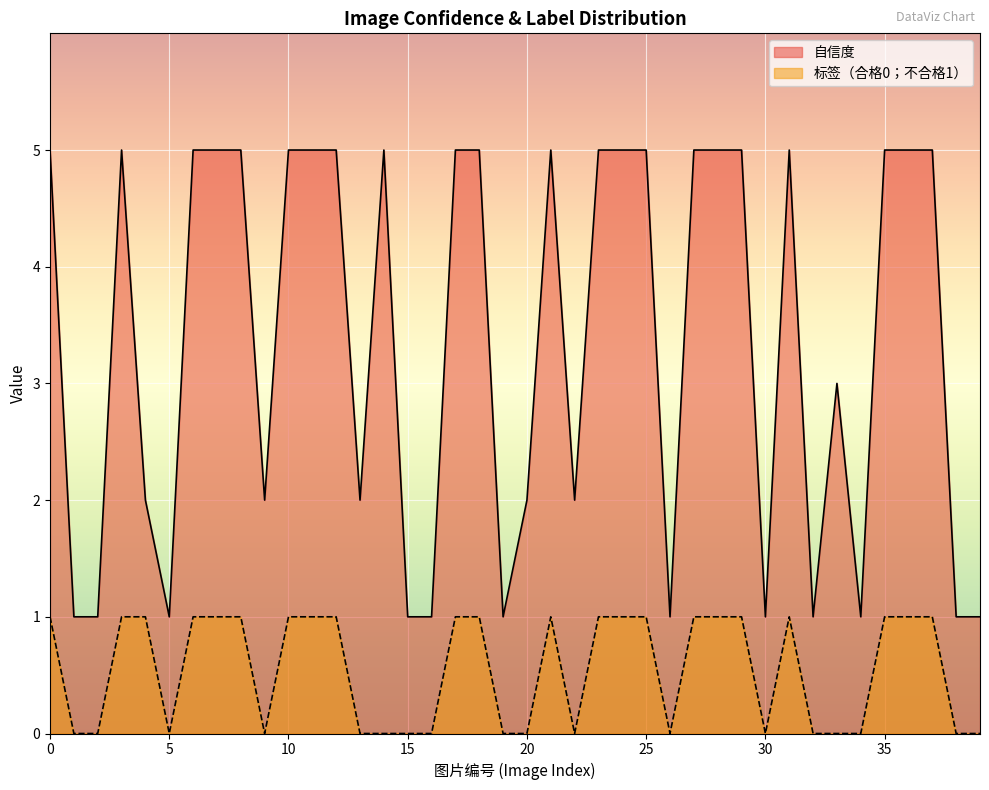

What is the difference between the maximum and minimum values in the 标签 series?

1